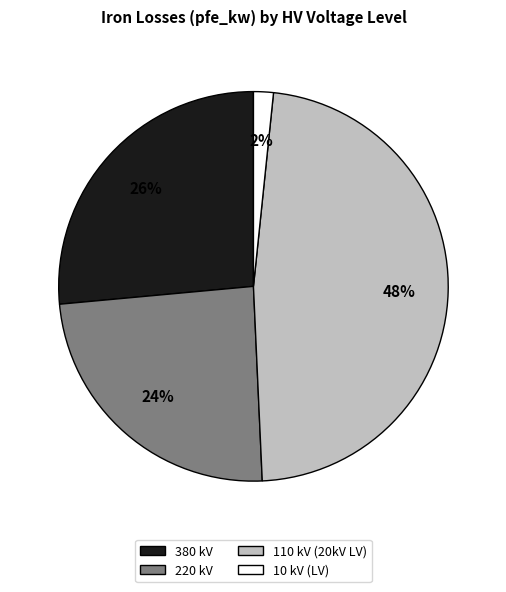

Which slice is the largest?

110 kV (20kV LV)